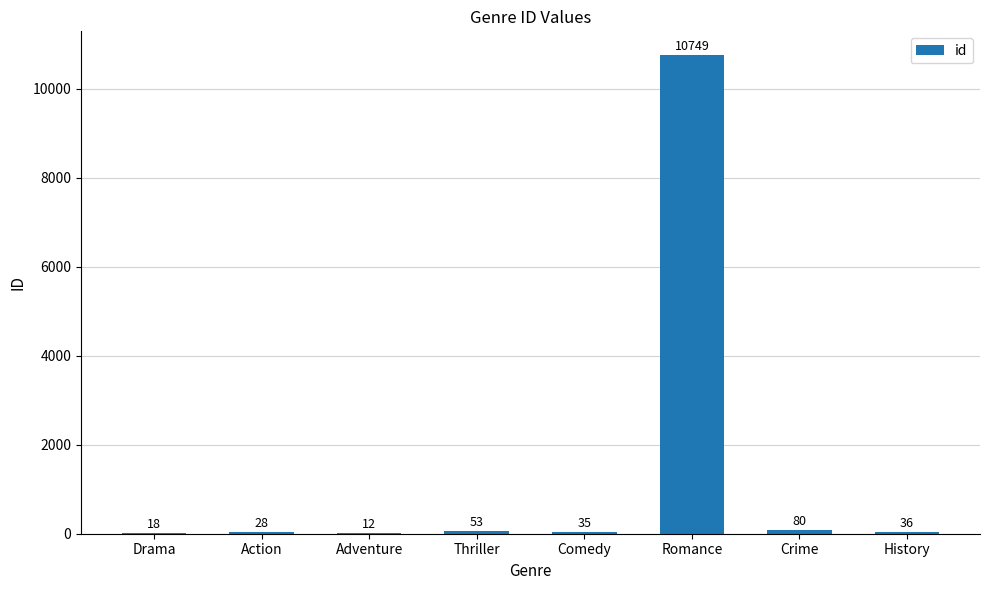

The value at Romance is 18399. True or false?

False